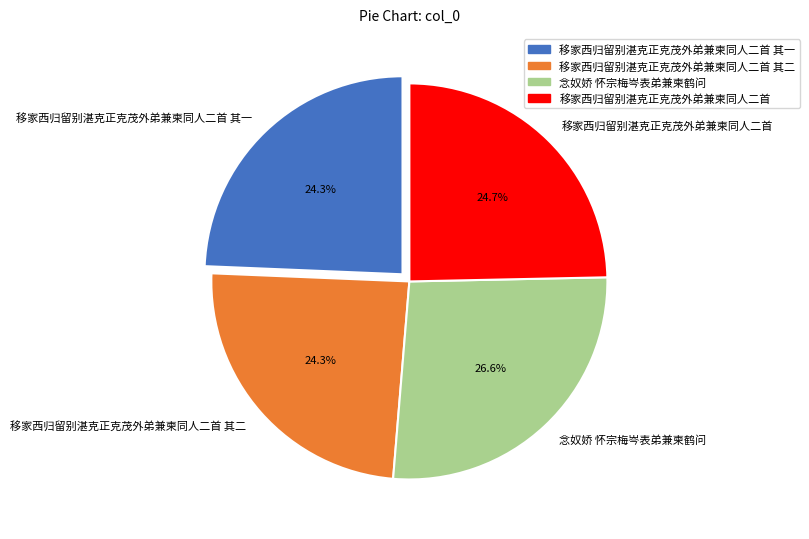

Approximately how many times larger is the value at 移家西归留别湛克正克茂外弟兼柬同人二首 其一 compared to 移家西归留别湛克正克茂外弟兼柬同人二首 其二?

1.0